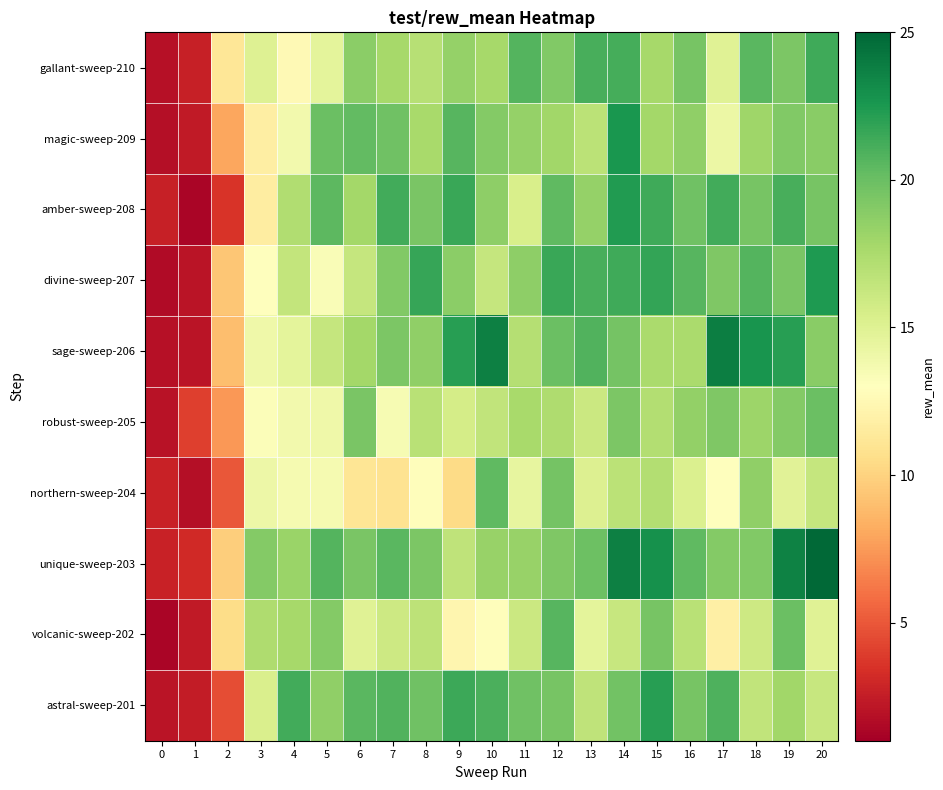

At which category does the chart reach its peak across all series?

20